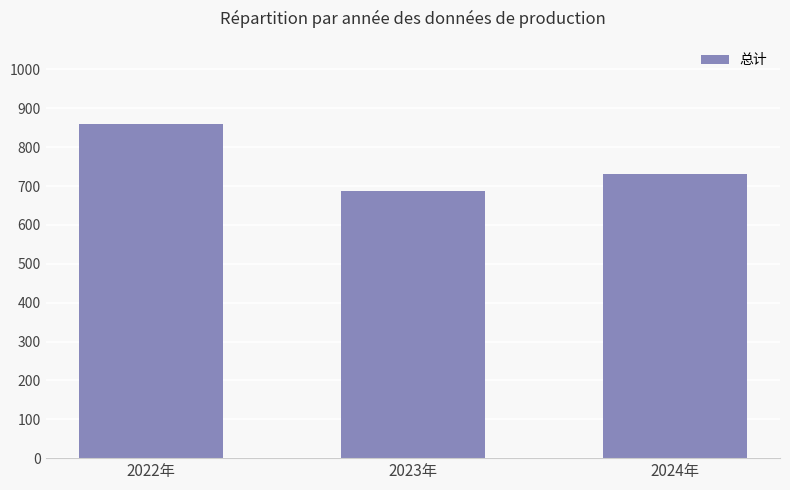

Between 2024年 and 2023年, which is larger?

2024年